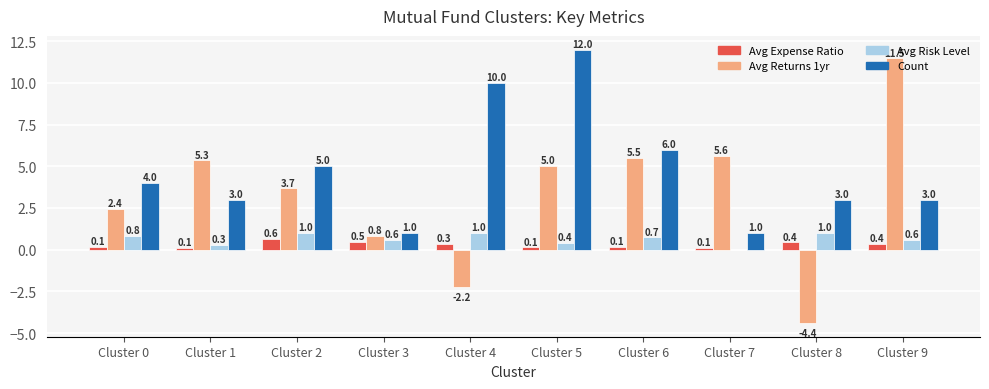

Which series changed the most between Cluster 0 and Cluster 3?

Count